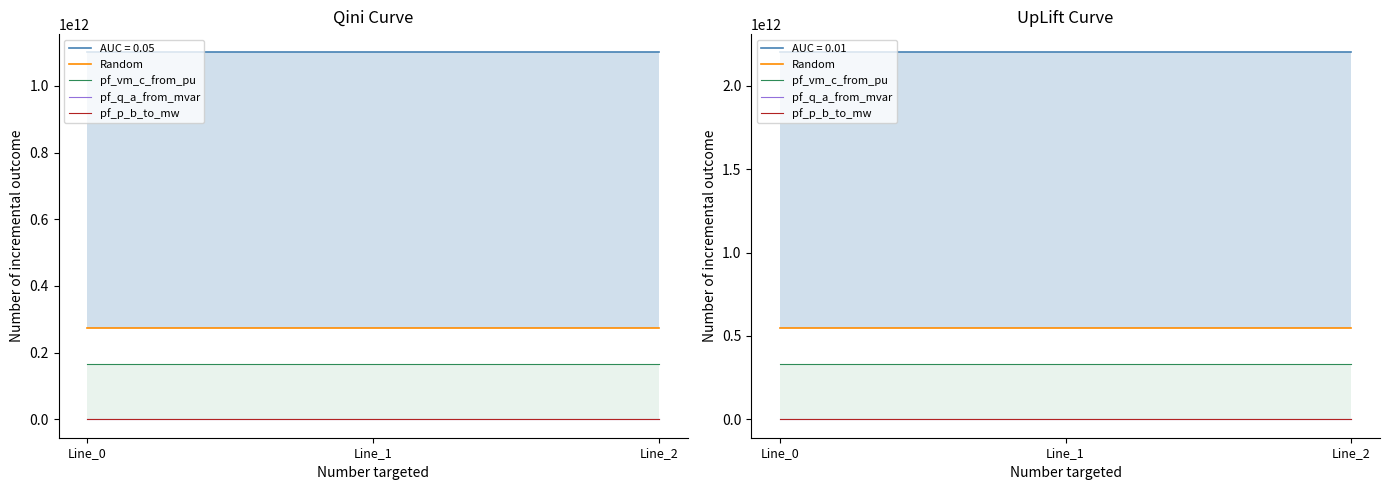

The pf_vm_c_from_pu series shows 330000007150.0 at Line_0. True or false?

True